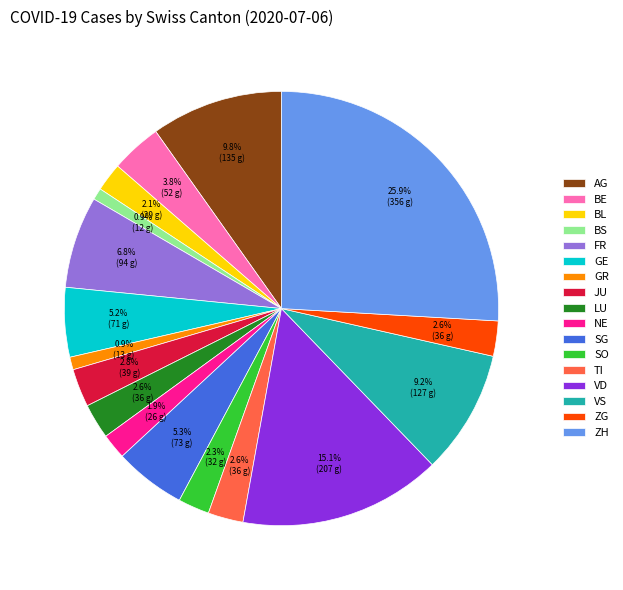

What is the total percentage of GE and JU?

8.0%